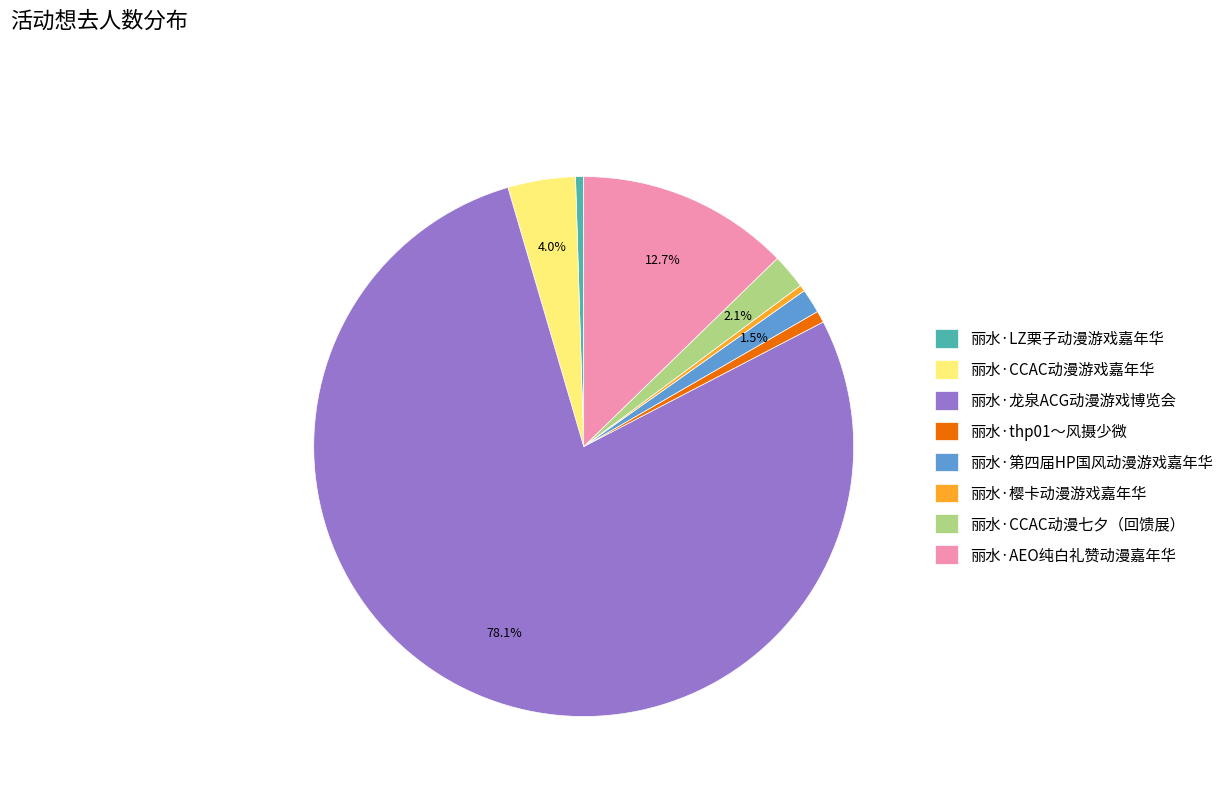

Count the number of slices in the pie.

8